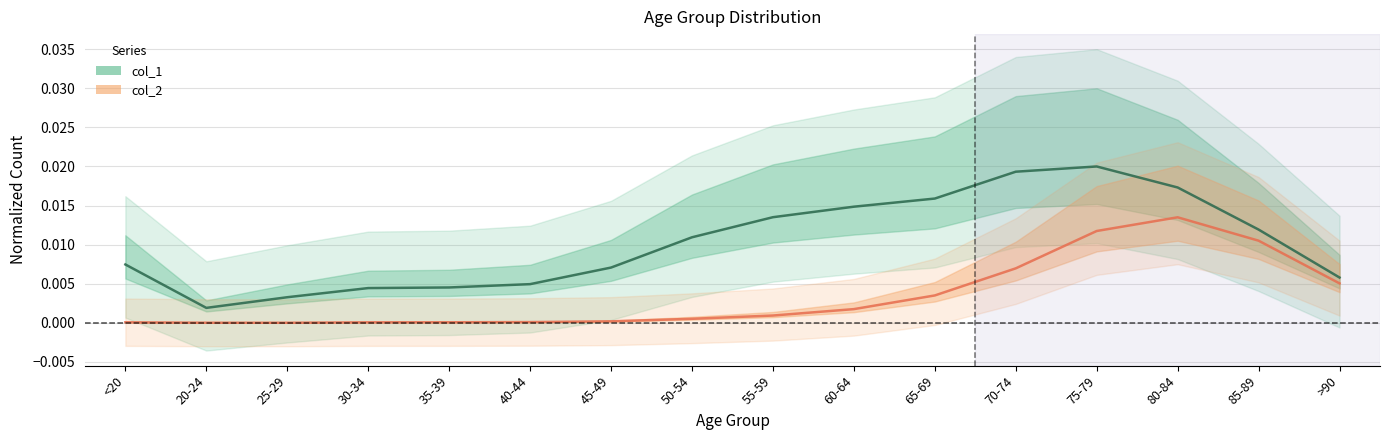

What are all the series names shown in the legend?

col_1, col_2